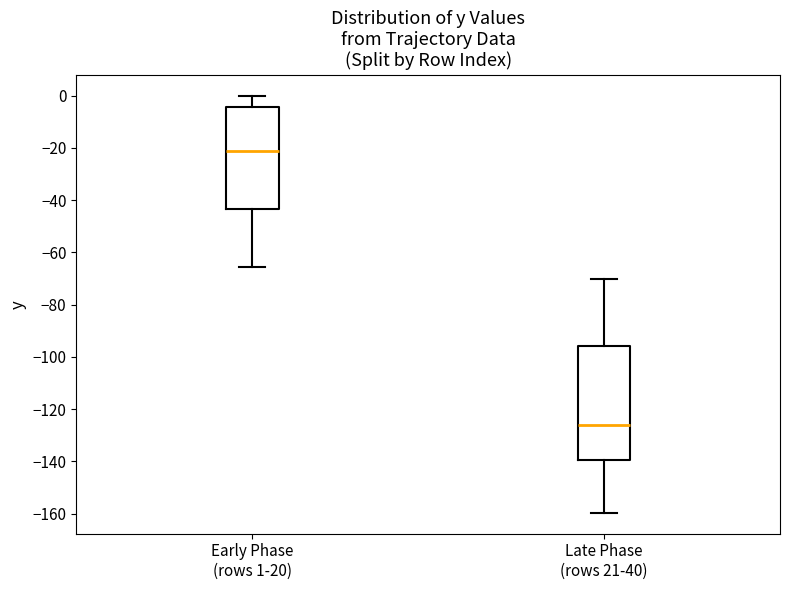

Reading left to right, read every box against the y-axis: the position of its median line, the range the box covers, and the ends of its whiskers. The values are not printed on the chart, so give them approximately, as read against the axis.

Early Phase (rows 1-20): median -22, box -44 to -4, whiskers -66 to 0
Late Phase (rows 21-40): median -126, box -140 to -96, whiskers -160 to -70